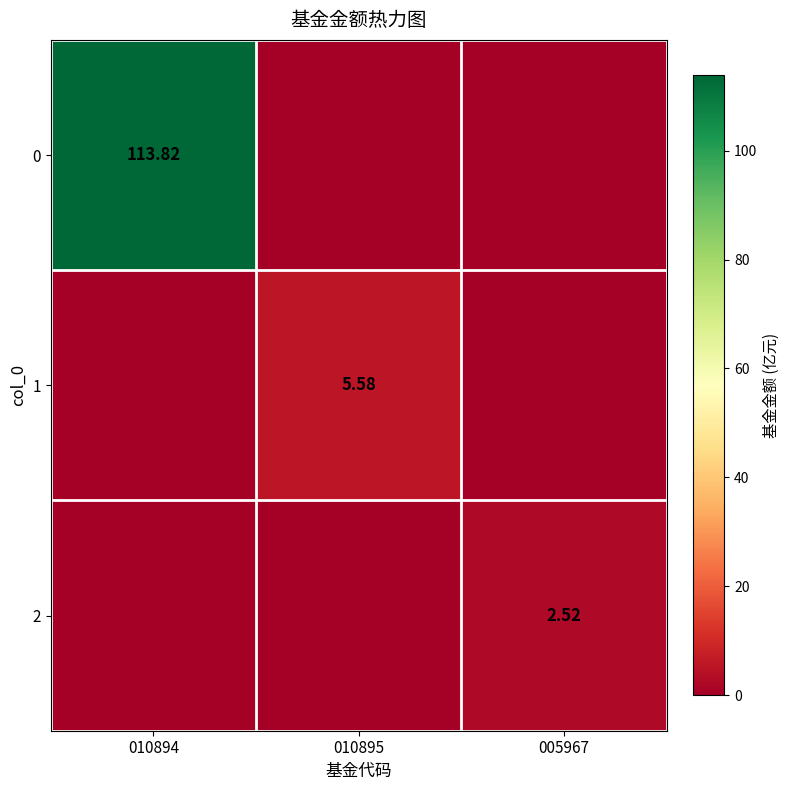

The 1 series shows 5.6 at 010895. True or false?

True